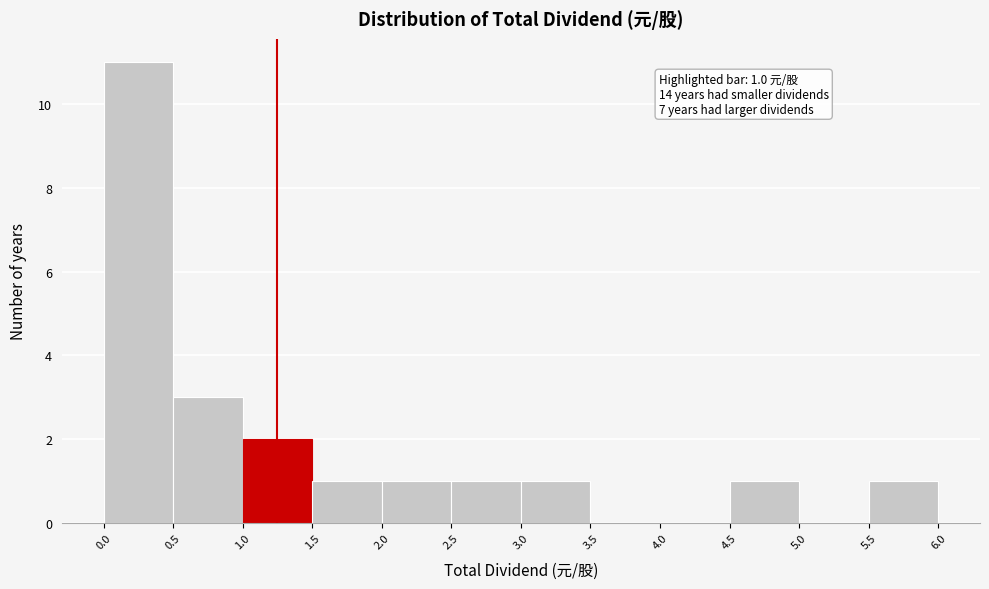

Which range on the x-axis has the tallest bar?

0.0 to 0.5